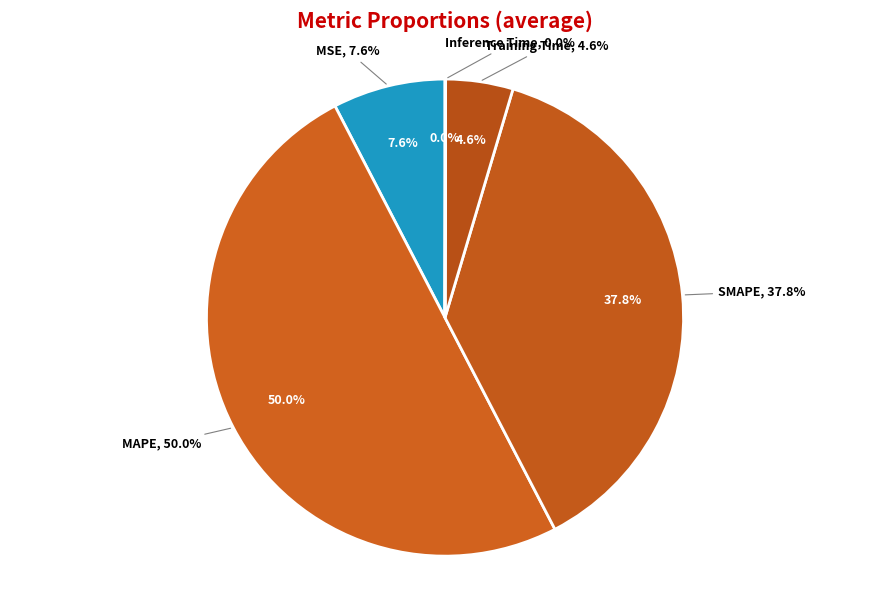

To the nearest percent, what is the difference between the largest and smallest slice percentages?

50%